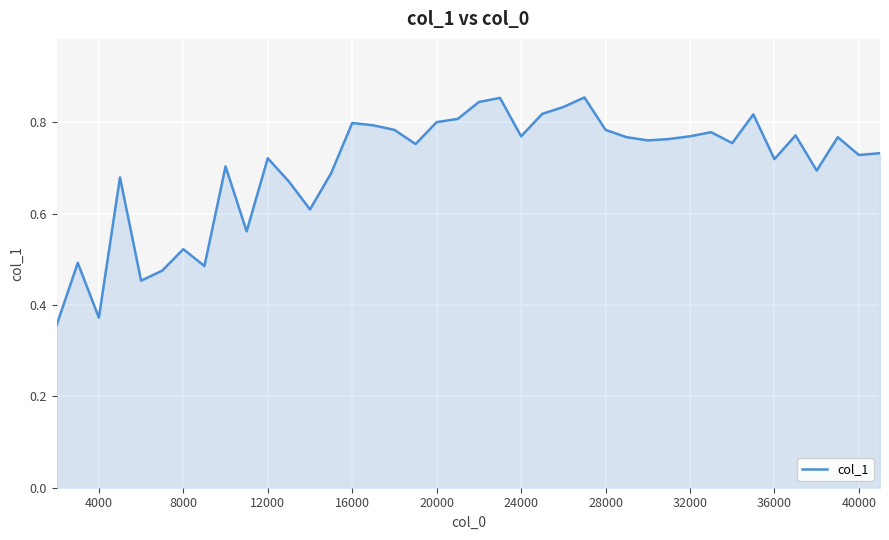

True or false: the data shows 0.2 at 8000.

False